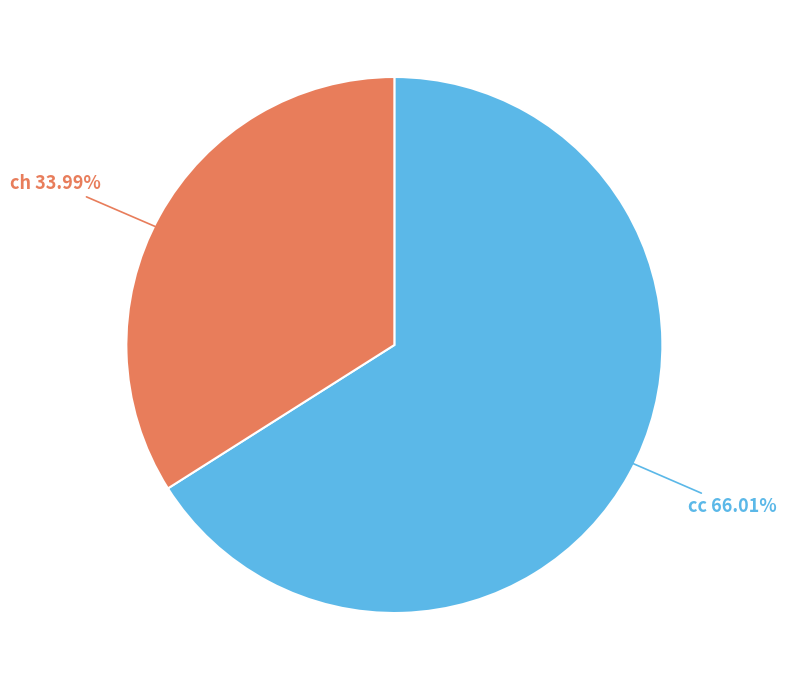

Does any single category account for the majority?

Yes